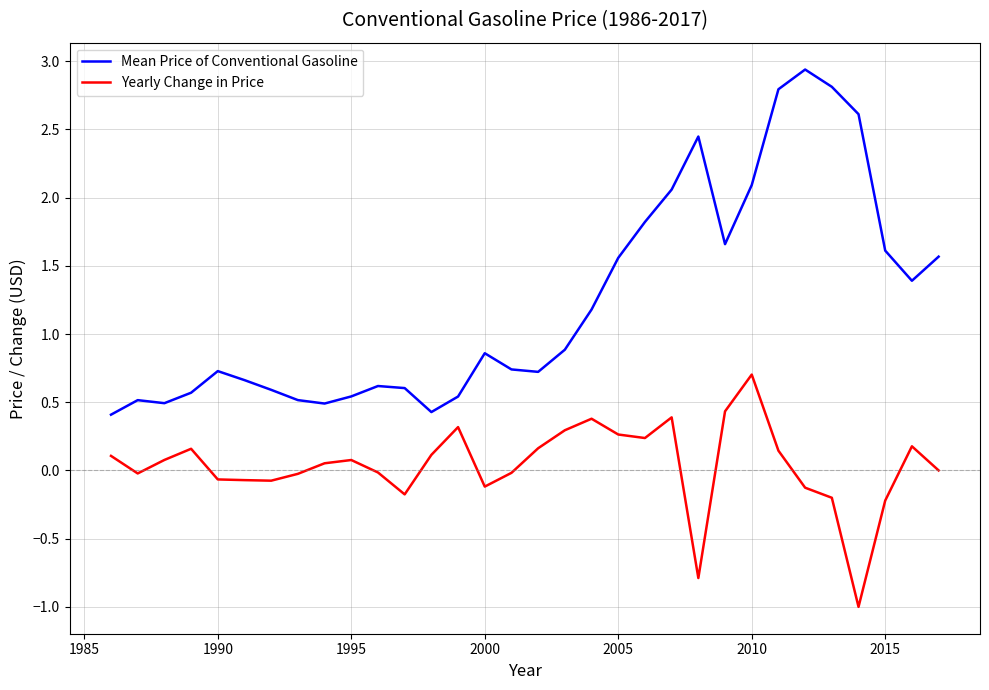

What is the greatest value displayed?

2.9